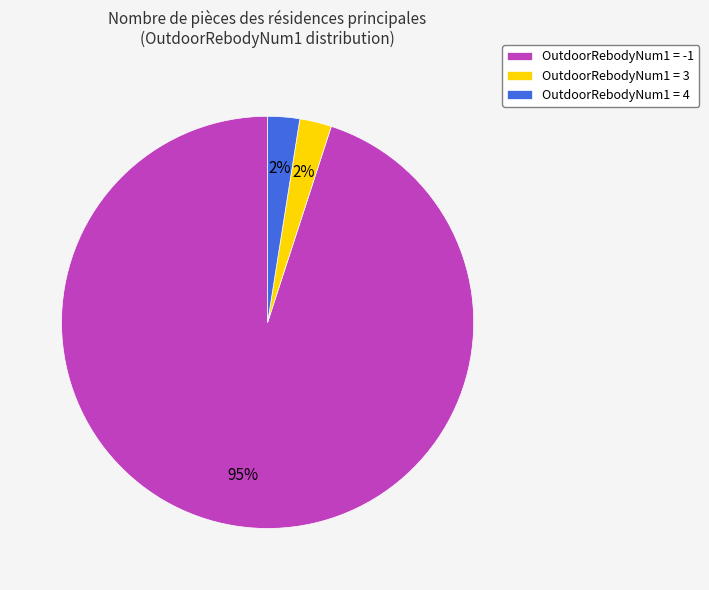

To the nearest percent, what portion does OutdoorRebodyNum1 = 3 represent?

2%